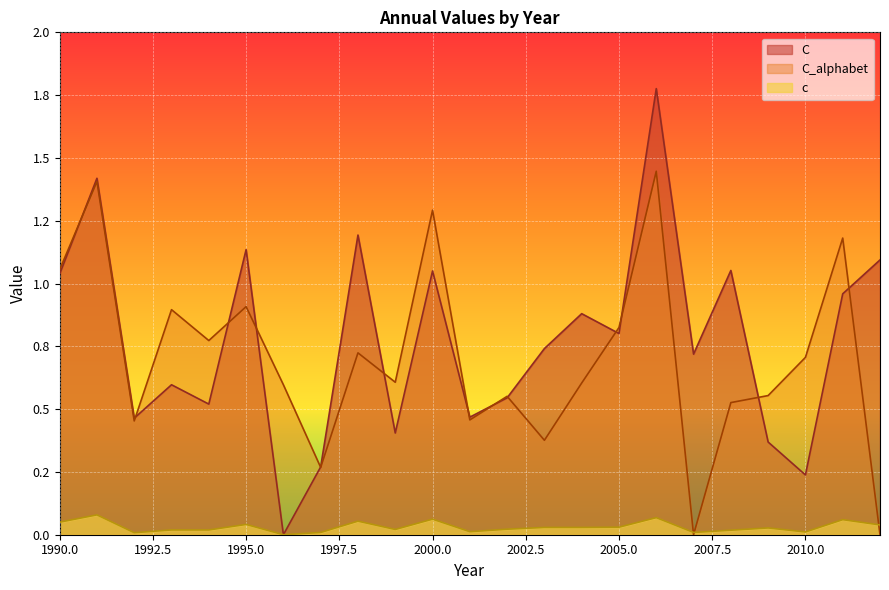

What is the sum of the C values at 2003 and 2005?

1.5